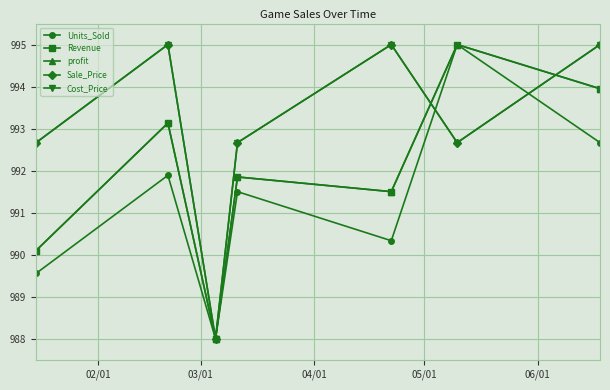

True or false: profit and Sale_Price cross at least once.

True